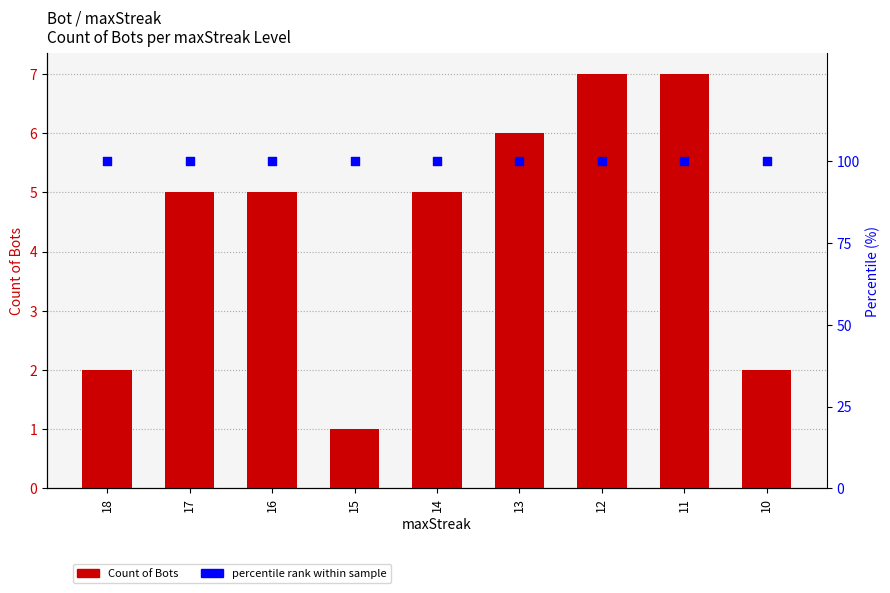

Which series has the widest spread of Y values?

Count of Bots